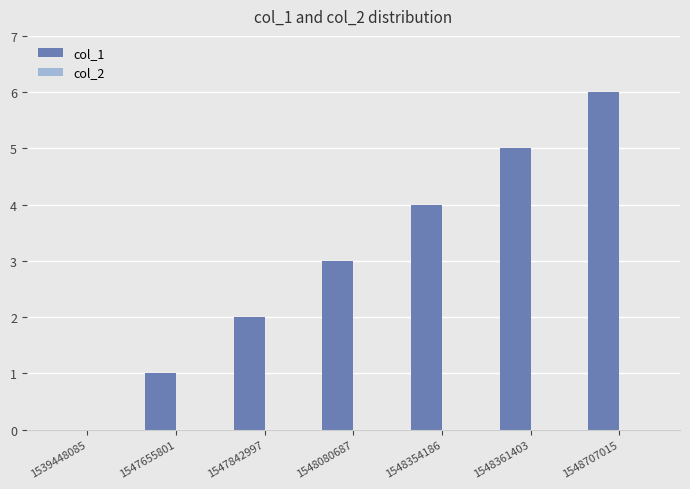

What is the sum of all values?

21